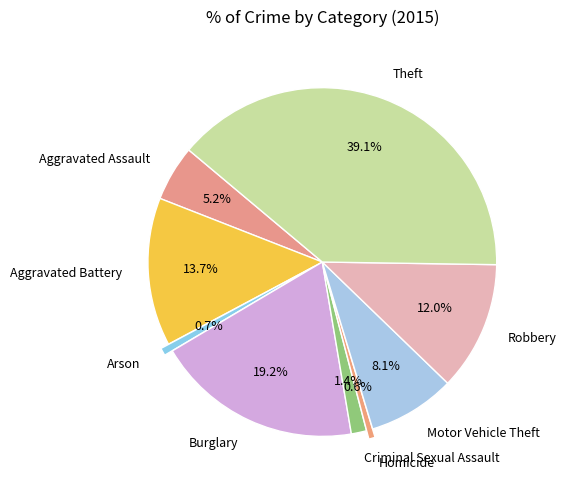

Which category has the biggest portion of the pie?

Theft